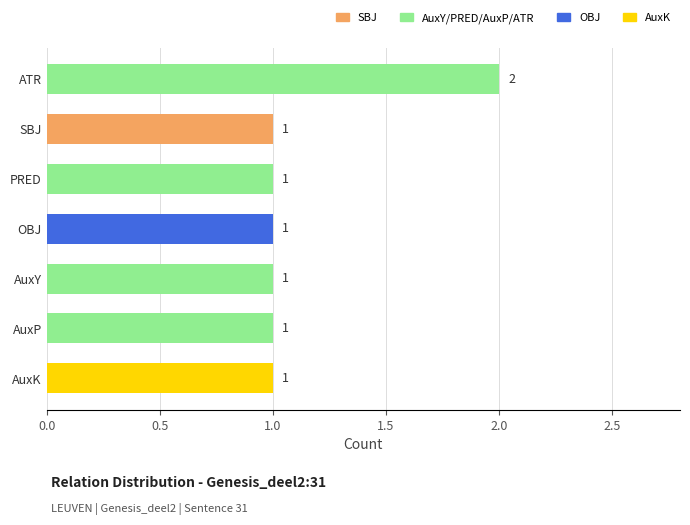

How many series are shown in this chart?

1